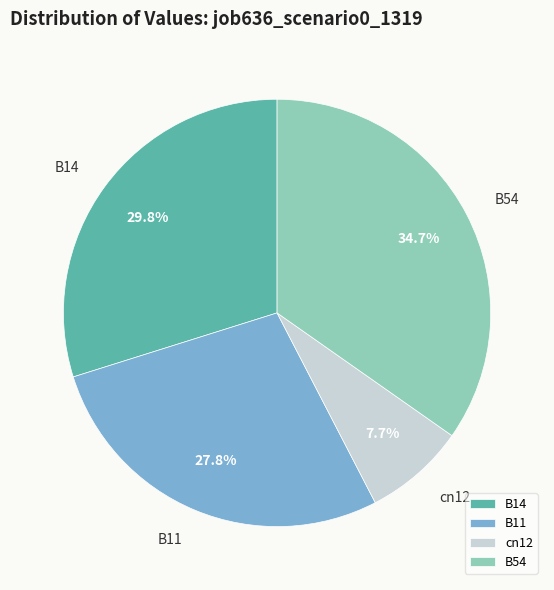

Approximately how many times larger is the value at B54 compared to cn12?

4.5